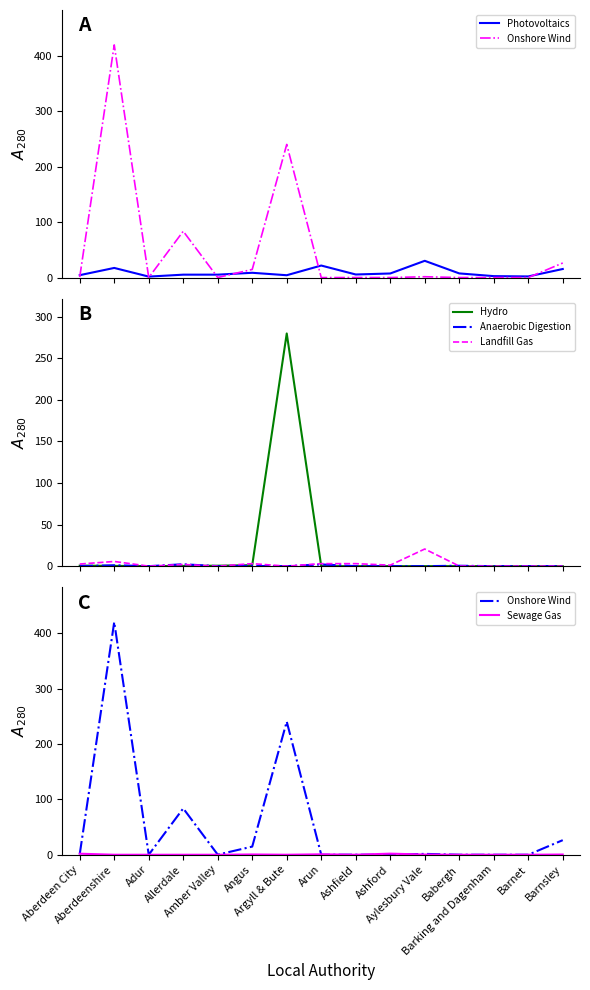

What is the value of the Anaerobic Digestion point at the 12th from the left?

0.5